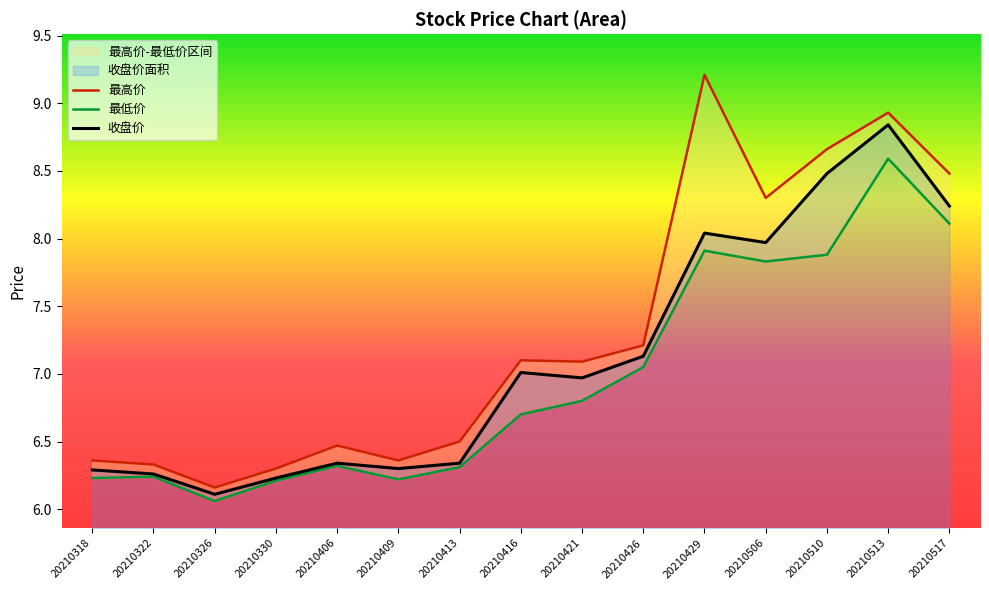

Where is the first local minimum for 收盘价?

20210326